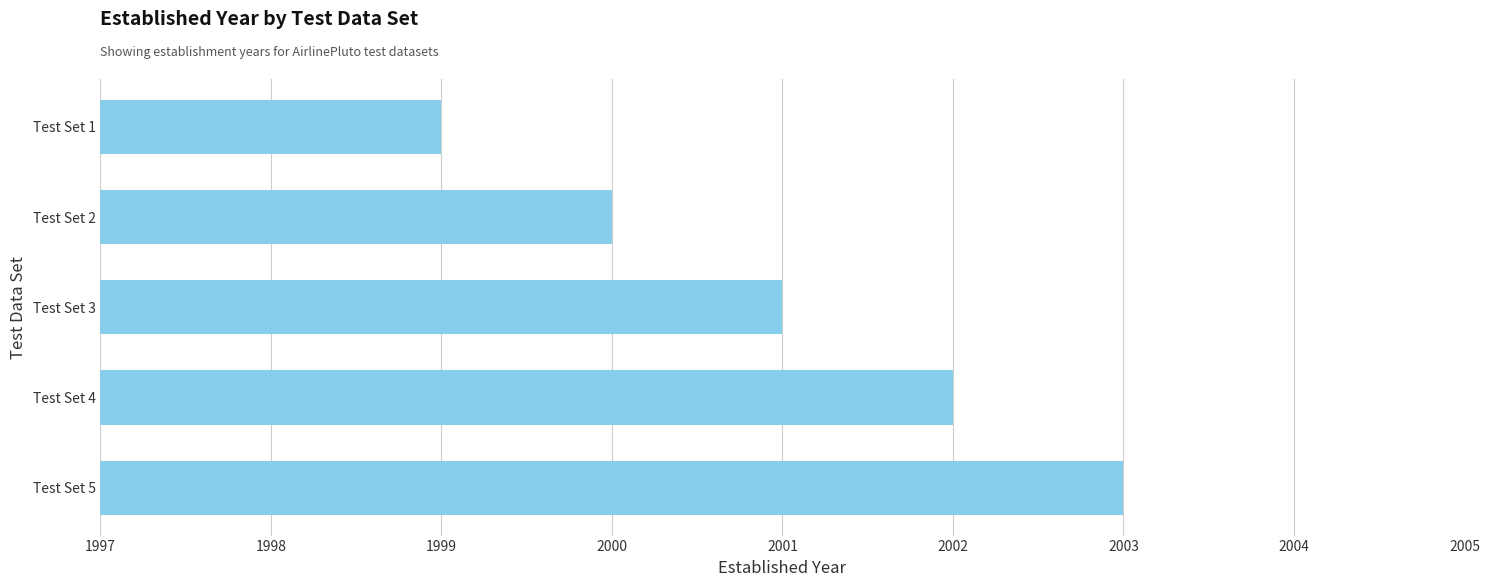

The value at Test Set 2 is 2000. True or false?

True